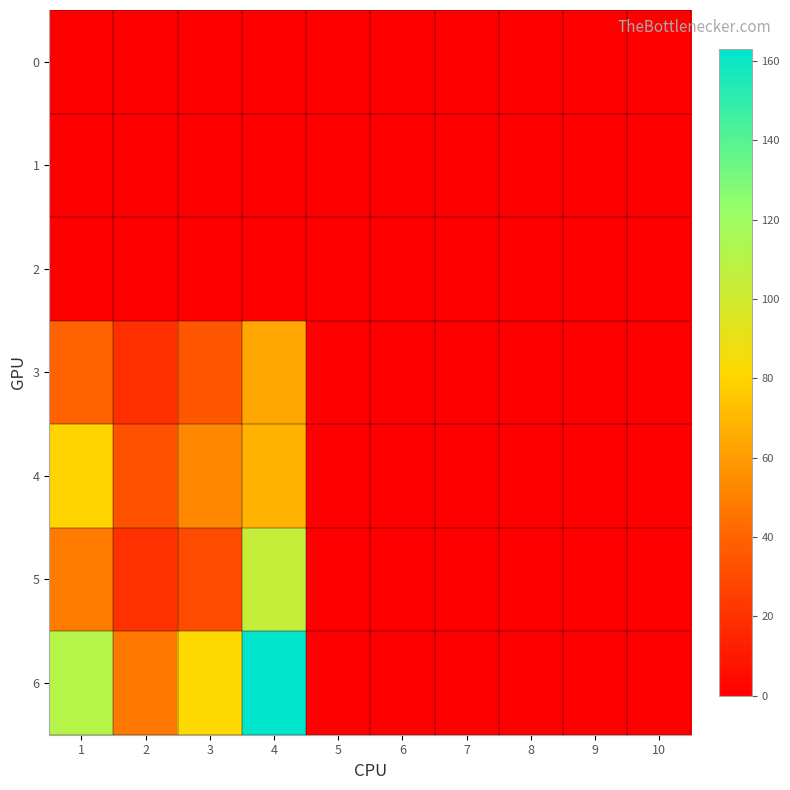

Which series has the largest total across all categories?

6